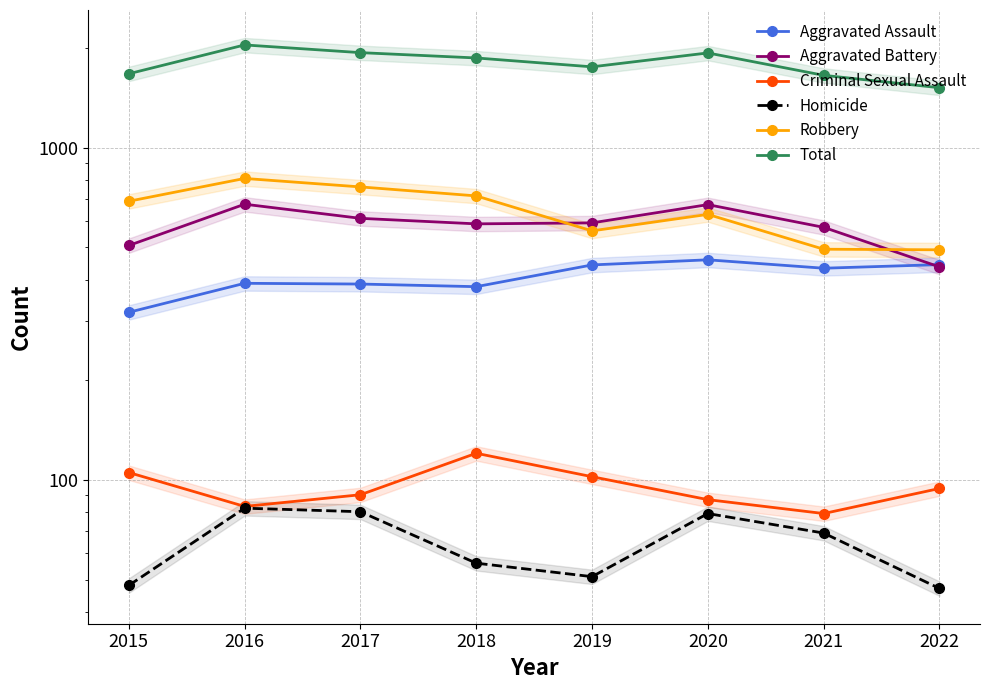

How many data points in Robbery are less than 689?

4